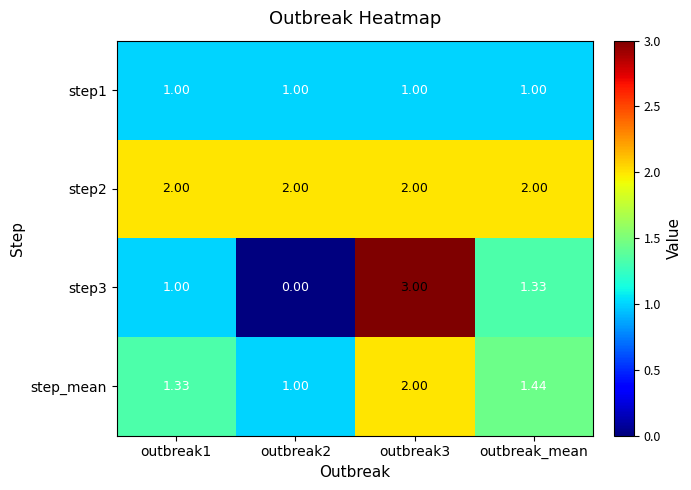

Is the value of step1 at outbreak2 greater than the value of step2 at outbreak3?

No